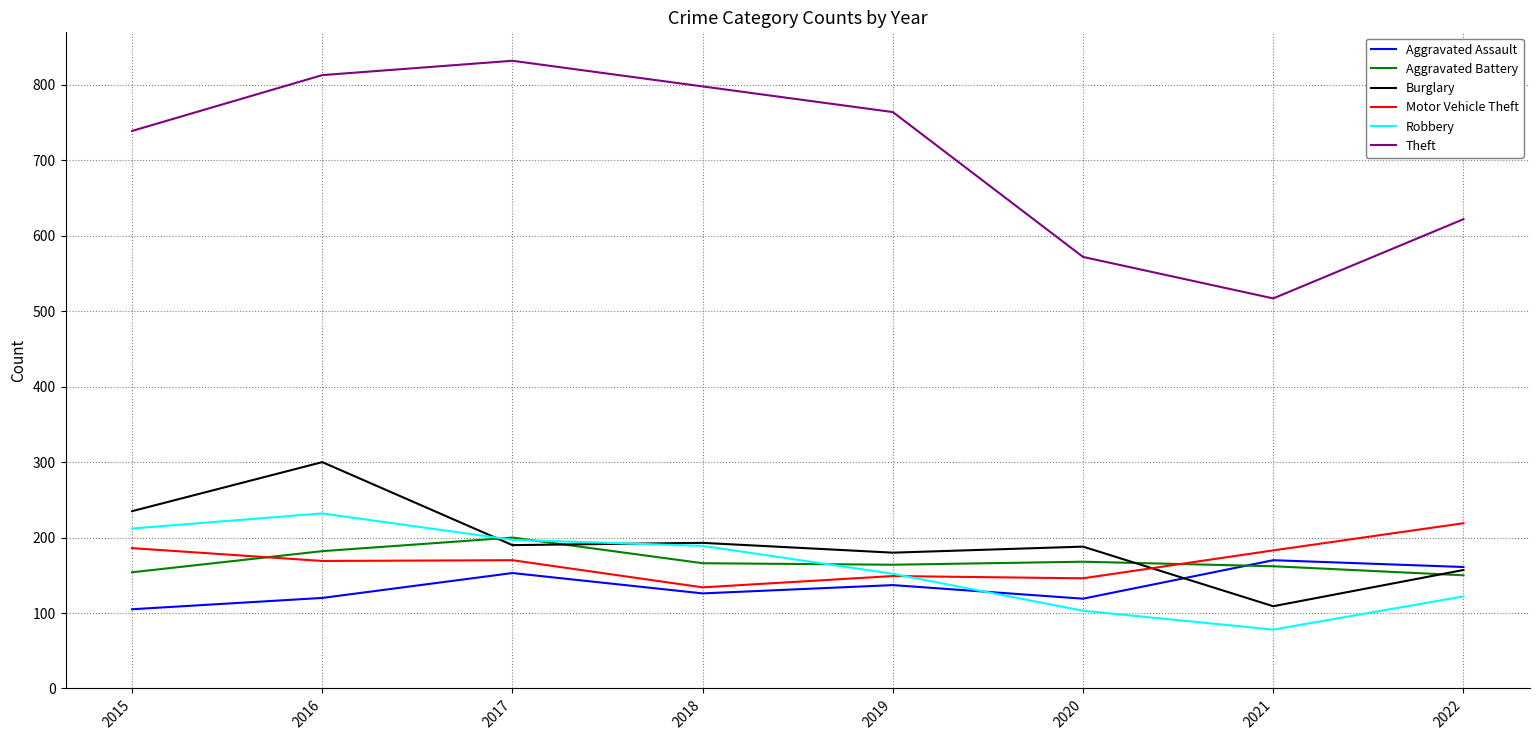

What is the sum of the Aggravated Battery values at 2020 and 2021?

330